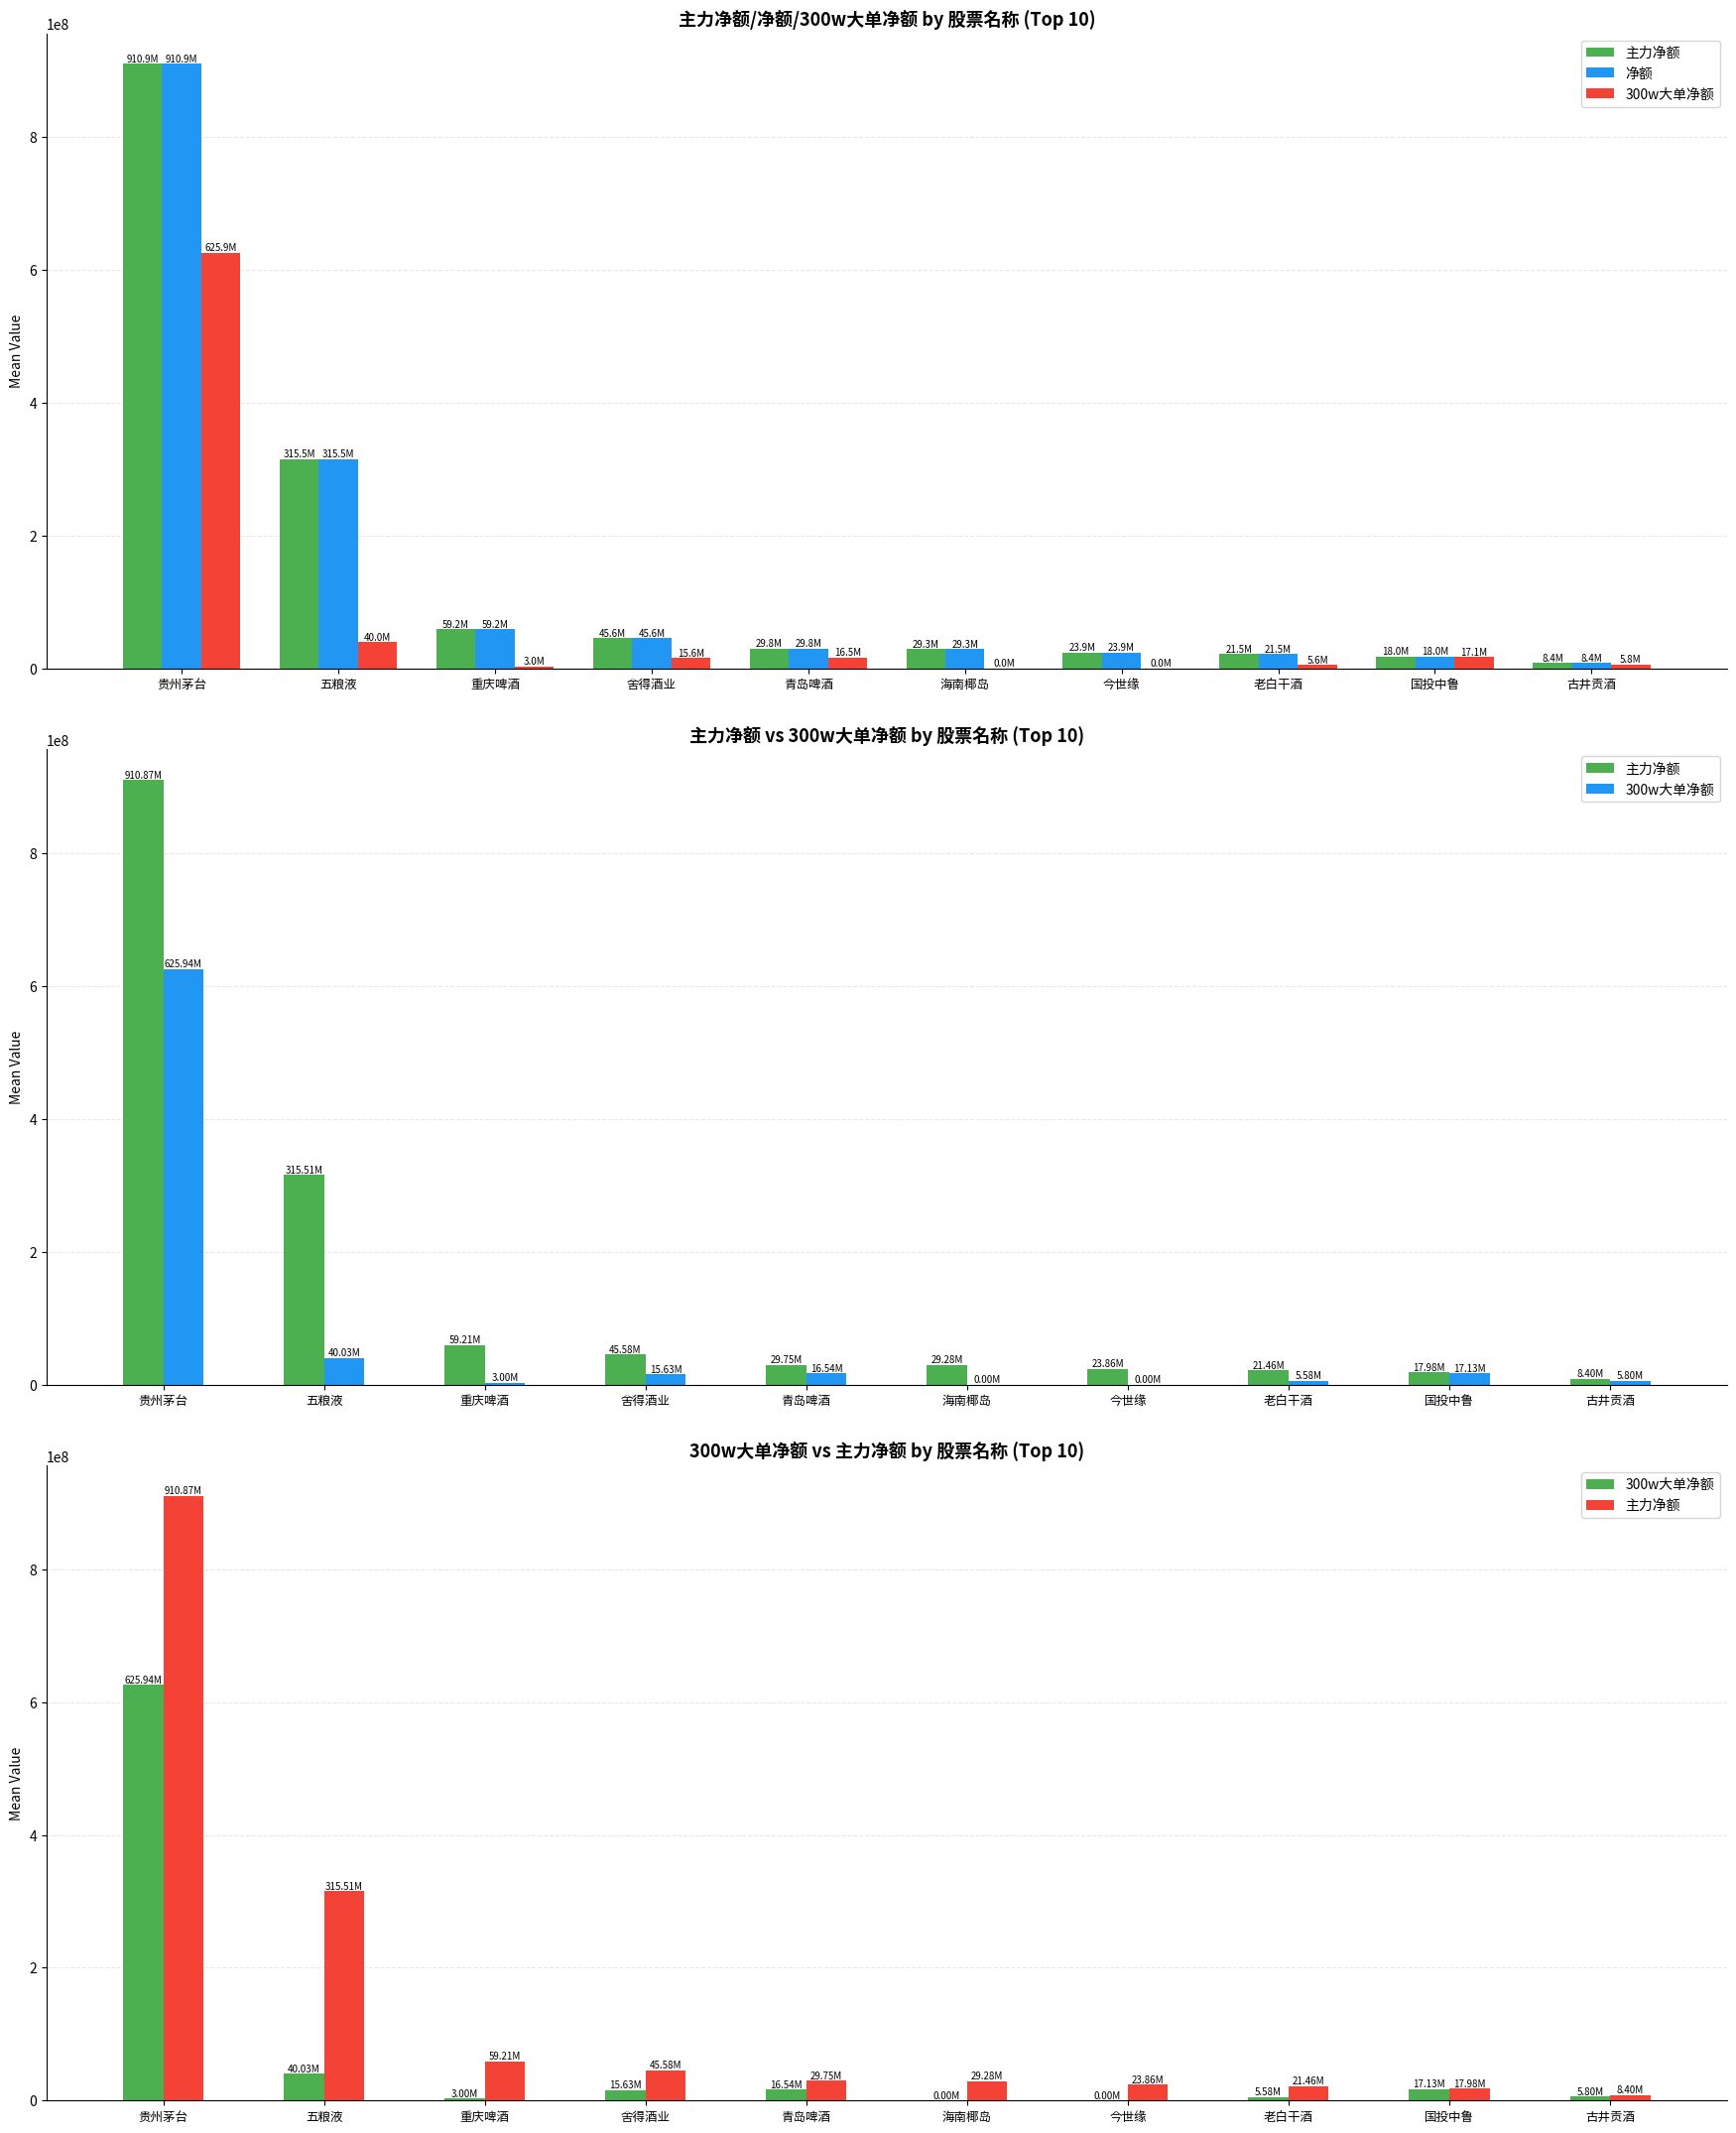

Reading left to right, list all the values displayed in this chart.

主力净额: 贵州茅台=910866270	五粮液=315509794	重庆啤酒=59206967	舍得酒业=45577482	青岛啤酒=29750813	海南椰岛=29281419	今世缘=23861354	老白干酒=21463556	国投中鲁=17983610	古井贡酒=8397906
净额: 贵州茅台=910866270	五粮液=315509794	重庆啤酒=59206967	舍得酒业=45577482	青岛啤酒=29750813	海南椰岛=29281419	今世缘=23861354	老白干酒=21463556	国投中鲁=17983610	古井贡酒=8397906
300w大单净额: 贵州茅台=625941077	五粮液=40025720	重庆啤酒=3000000	舍得酒业=15626399	青岛啤酒=16536194	海南椰岛=0	今世缘=0	老白干酒=5578058	国投中鲁=17127257	古井贡酒=5804730